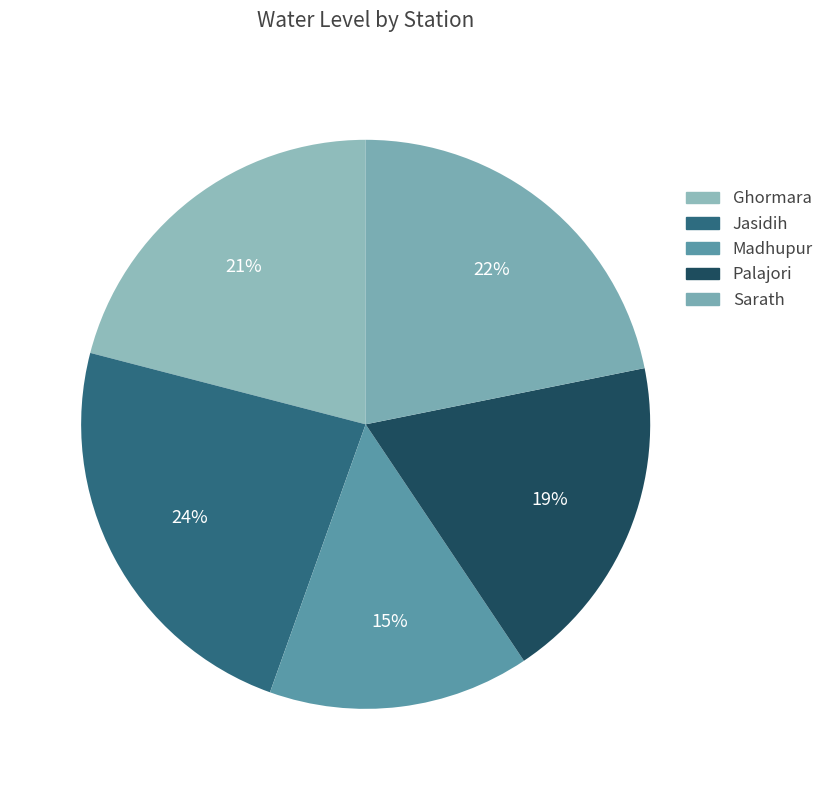

How many segments does this pie chart have?

5